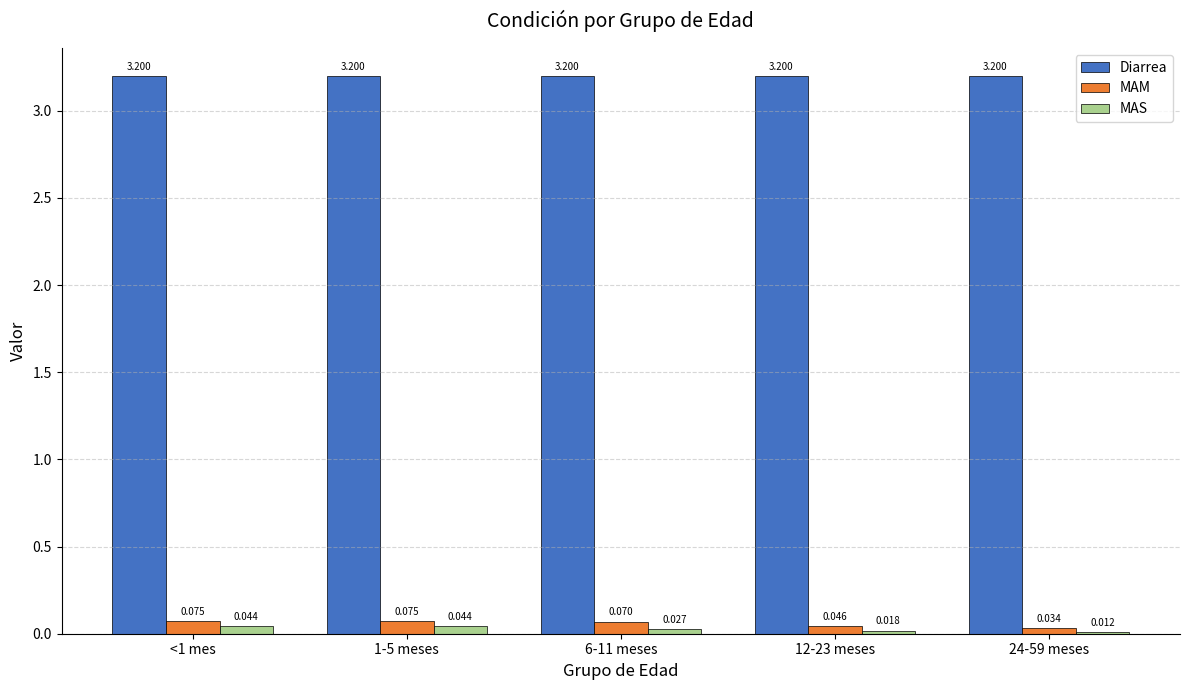

Is the value of MAS at 1-5 meses greater than the value of MAM at 24-59 meses?

Yes